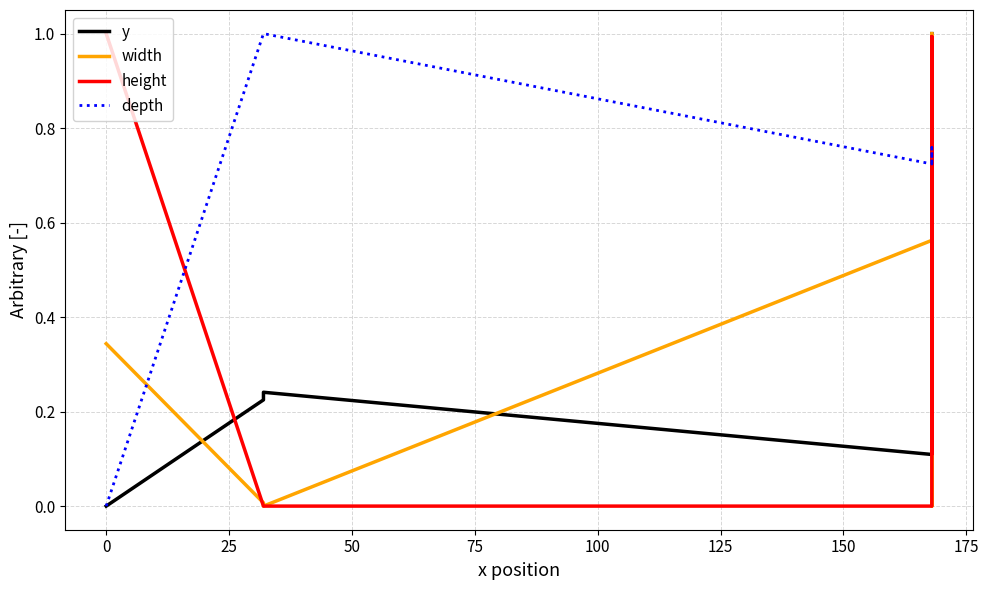

What is the label of the 5th point from the left?

75